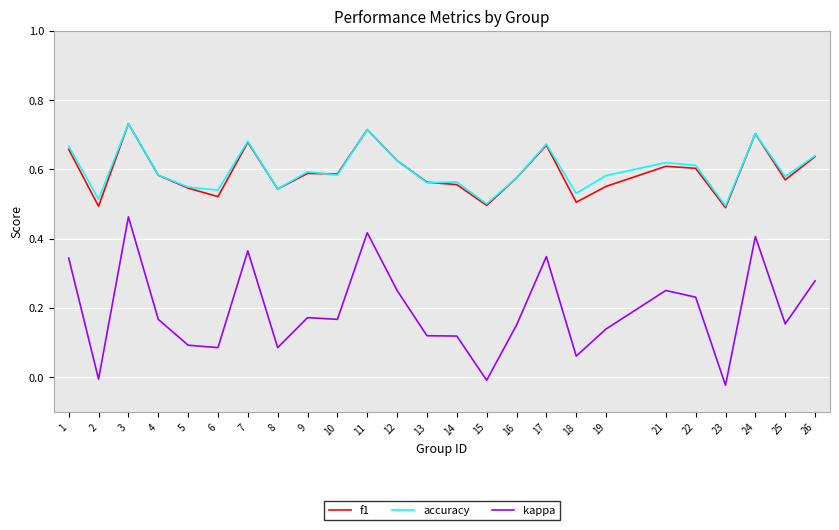

True or false: kappa and f1 intersect in this chart.

False